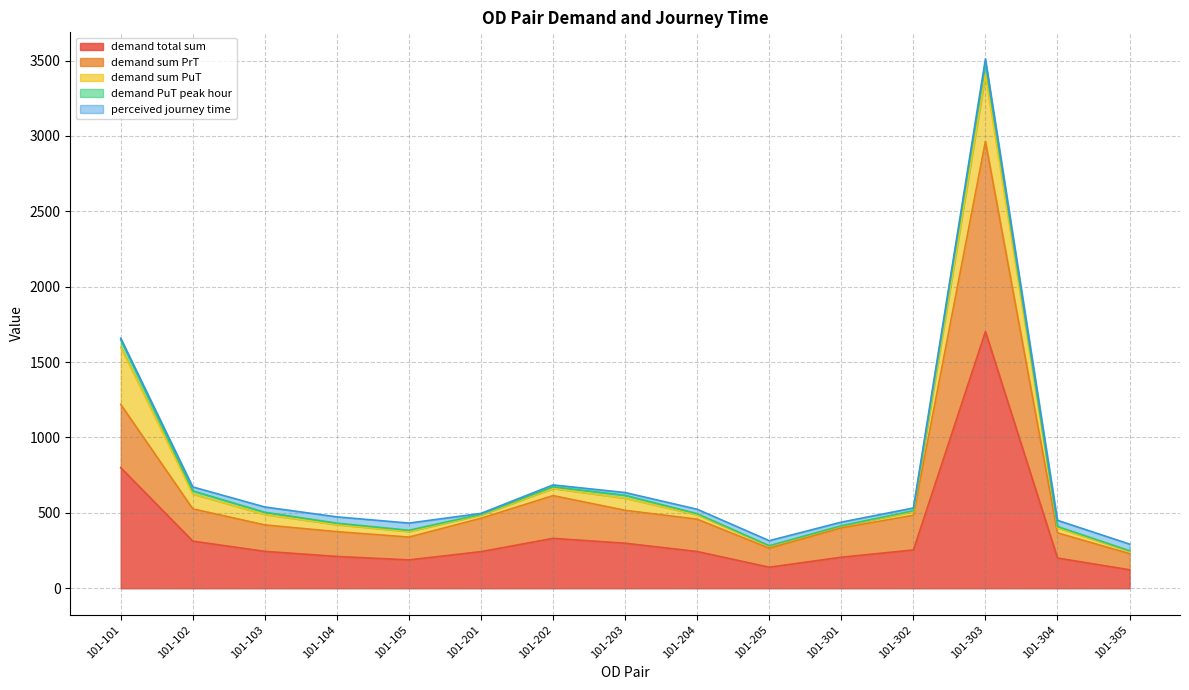

What is the maximum value for demand total sum?

1702.3